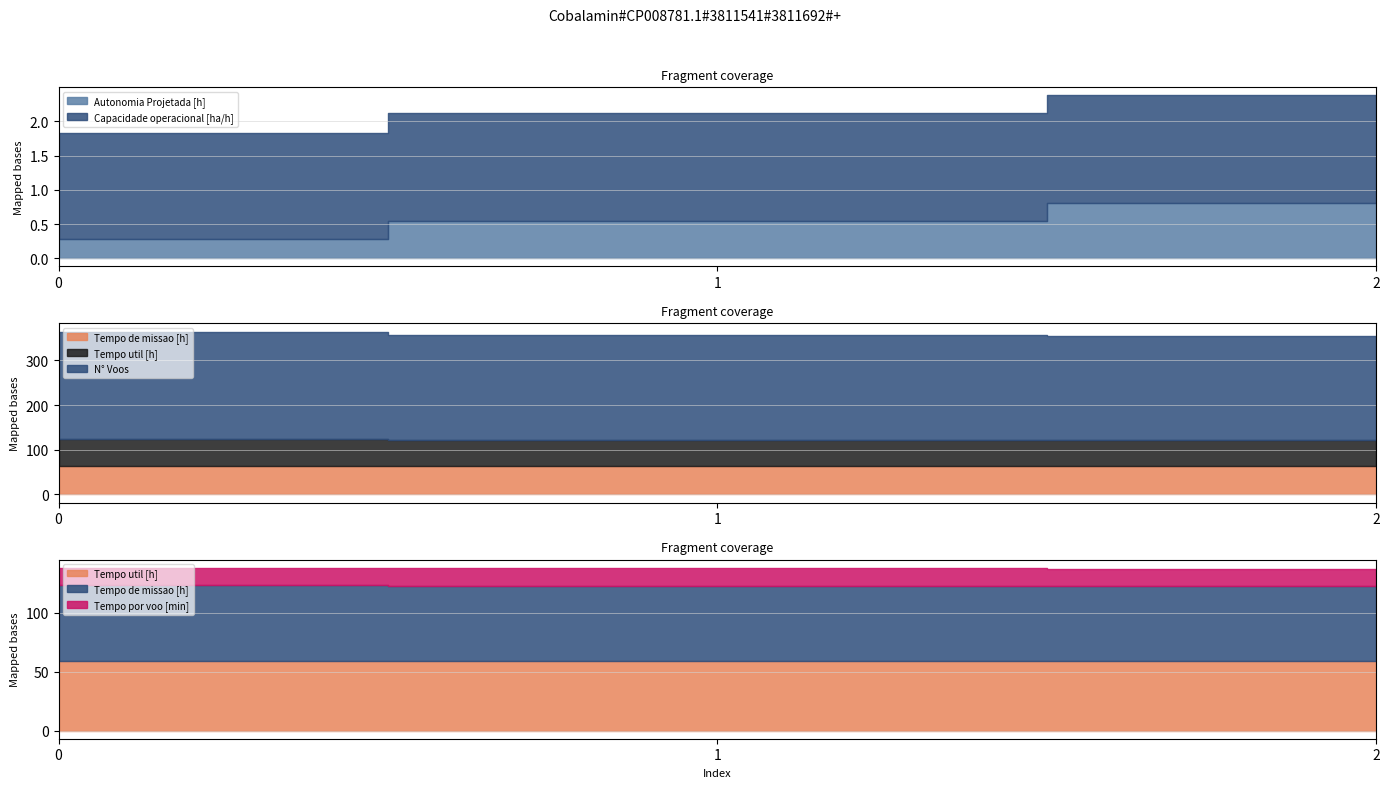

What is the maximum value shown in the chart?

241.0